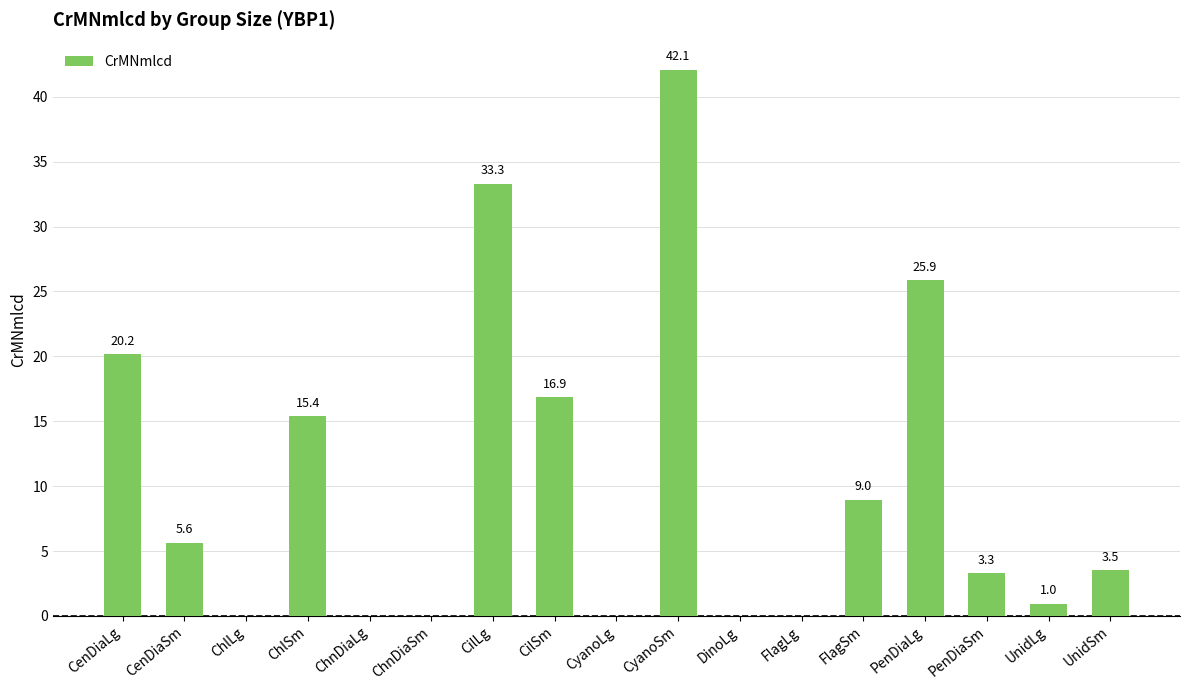

Is it true that the value at ChnDiaSm is 0.0?

True